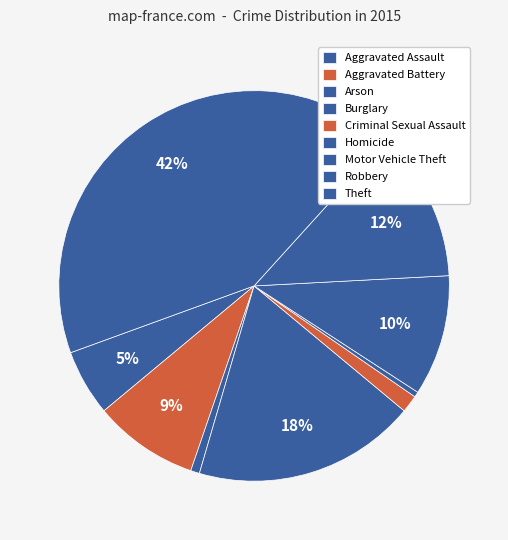

Is Homicide the majority of the pie?

No